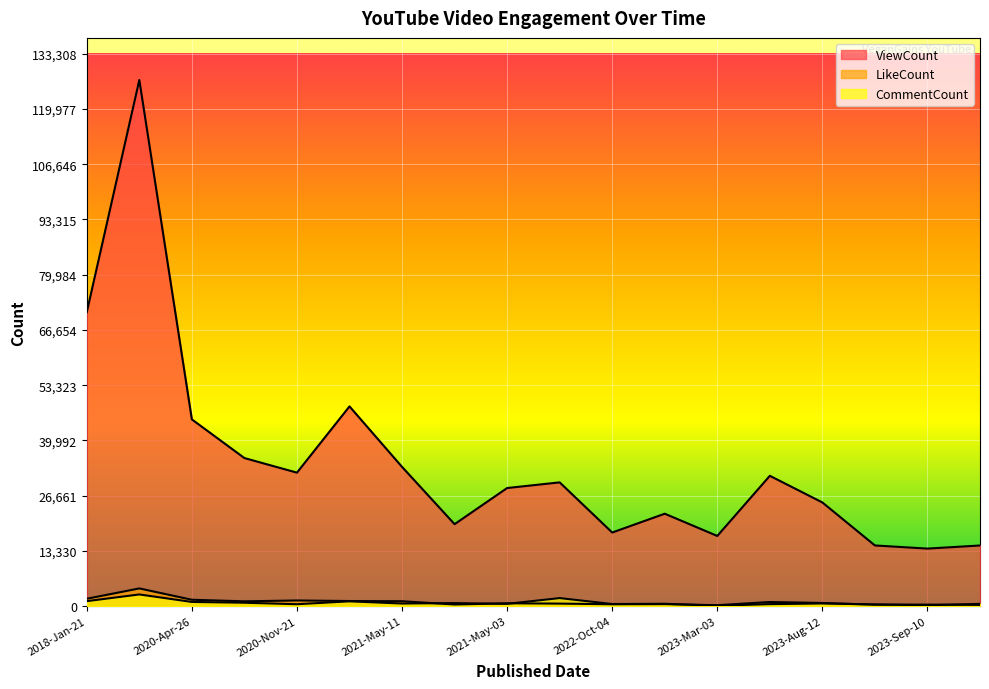

At which label does CommentCount first exceed 641?

2018-Jan-21